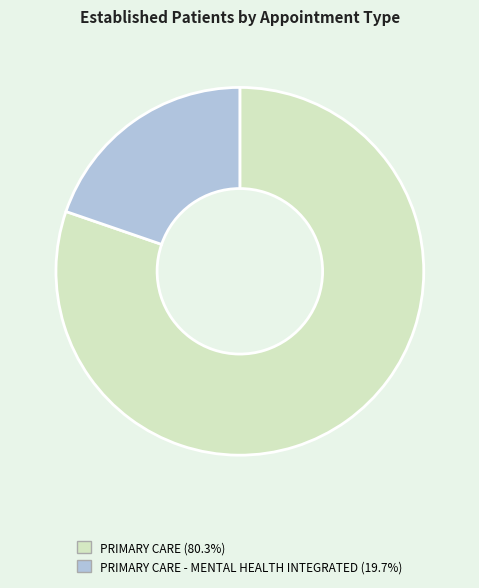

Is the sum of PRIMARY CARE - MENTAL HEALTH INTEGRATED (19.7%) and PRIMARY CARE (80.3%) greater than half?

Yes